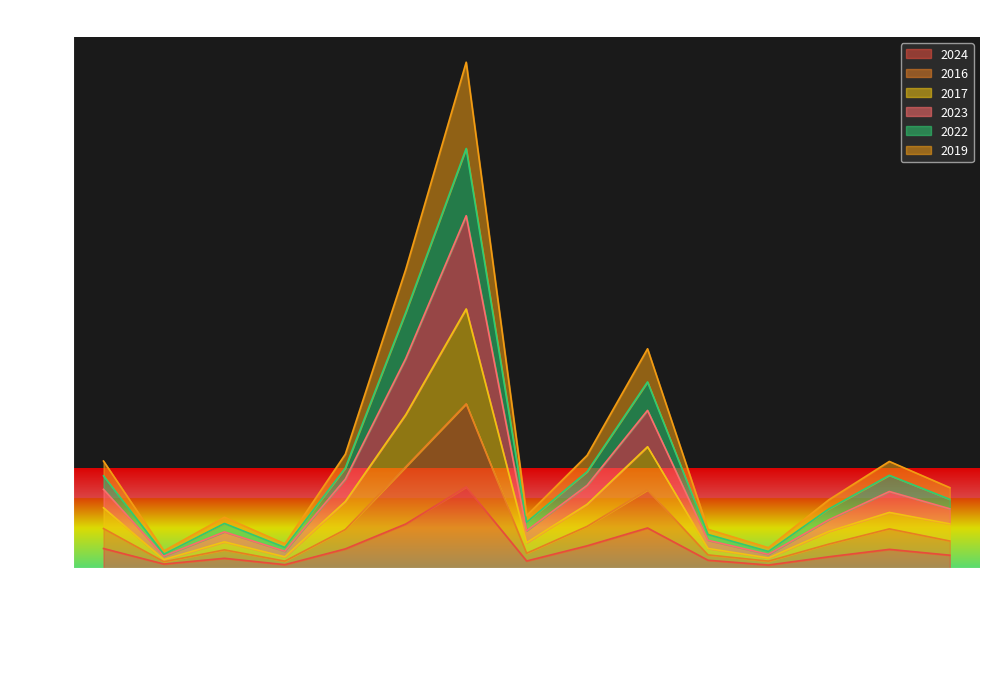

Reading left to right, transcribe all the data shown in this chart.

2024: Albany Park=265	Andersonville=58	Archer Heights=135	Armour Square=50	Ashburn=260	Auburn Gresham=592	Austin=1086	Avalon Park=99	Avondale=301	Belmont Cragin=539	Beverly=109	Boystown=45	Bridgeport=155	Brighton Park=254	Bucktown=176
2016: Albany Park=531	Andersonville=89	Archer Heights=247	Armour Square=97	Ashburn=518	Auburn Gresham=1354	Austin=2194	Avalon Park=202	Avondale=560	Belmont Cragin=1047	Beverly=180	Boystown=97	Bridgeport=324	Brighton Park=527	Bucktown=365
2017: Albany Park=808	Andersonville=118	Archer Heights=354	Armour Square=154	Ashburn=891	Auburn Gresham=2049	Austin=3459	Avalon Park=343	Avondale=854	Belmont Cragin=1622	Beverly=266	Boystown=139	Bridgeport=493	Brighton Park=746	Bucktown=594
2023: Albany Park=1431	Andersonville=234	Archer Heights=682	Armour Square=328	Ashburn=1522	Auburn Gresham=3986	Austin=6748	Avalon Park=704	Avondale=1507	Belmont Cragin=2928	Beverly=521	Boystown=276	Bridgeport=915	Brighton Park=1426	Bucktown=1077
2022: Albany Park=1234	Andersonville=189	Archer Heights=599	Armour Square=279	Ashburn=1338	Auburn Gresham=3412	Austin=5598	Avalon Park=615	Avondale=1289	Belmont Cragin=2486	Beverly=452	Boystown=226	Bridgeport=793	Brighton Park=1241	Bucktown=921
2019: Albany Park=1054	Andersonville=165	Archer Heights=487	Armour Square=229	Ashburn=1190	Auburn Gresham=2798	Austin=4702	Avalon Park=502	Avondale=1107	Belmont Cragin=2107	Beverly=375	Boystown=187	Bridgeport=648	Brighton Park=1025	Bucktown=795